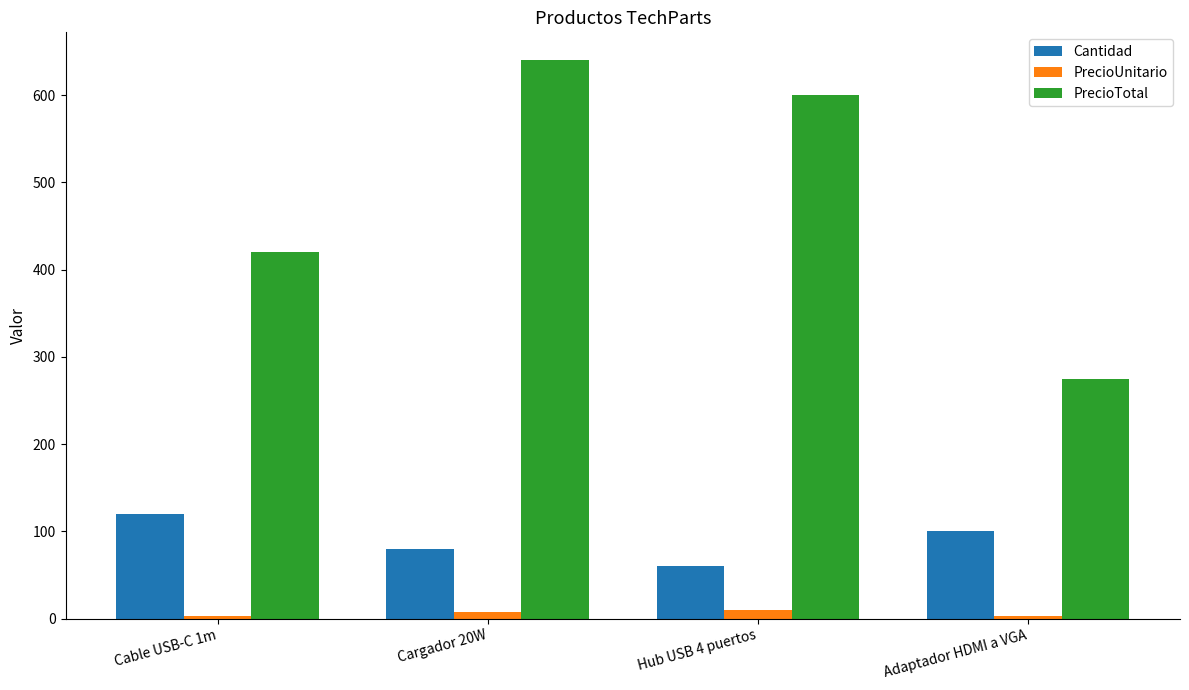

Between Hub USB 4 puertos and Adaptador HDMI a VGA, which series saw the biggest shift?

PrecioTotal